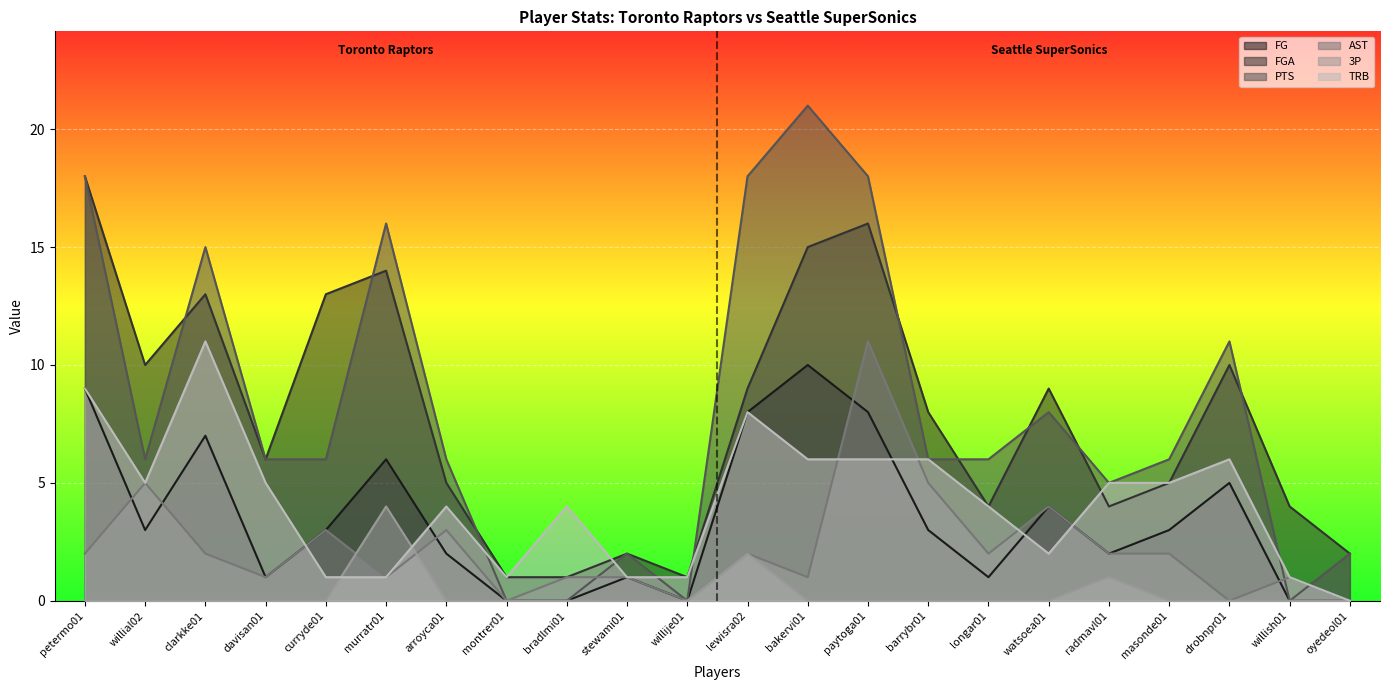

True or false: TRB has more than 1 points higher than both neighbors.

True